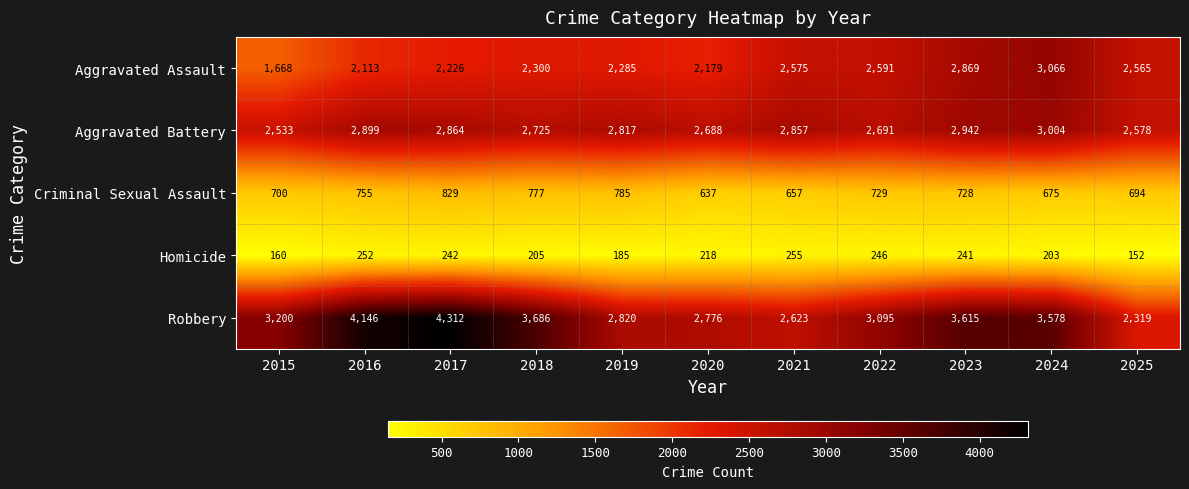

What is the greatest value displayed?

4312